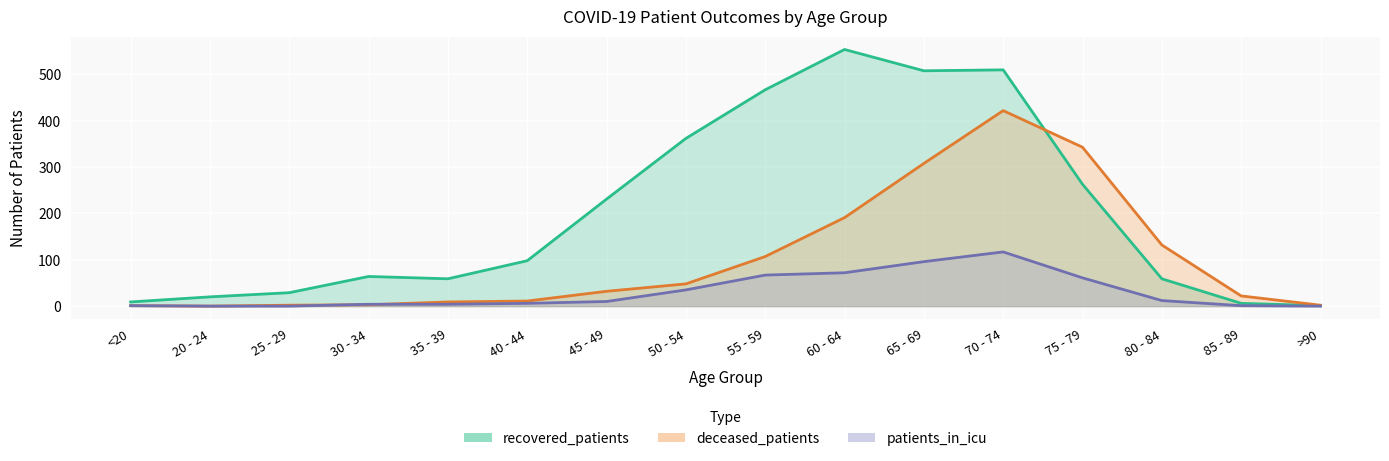

Which series has the largest range (max minus min)?

recovered_patients